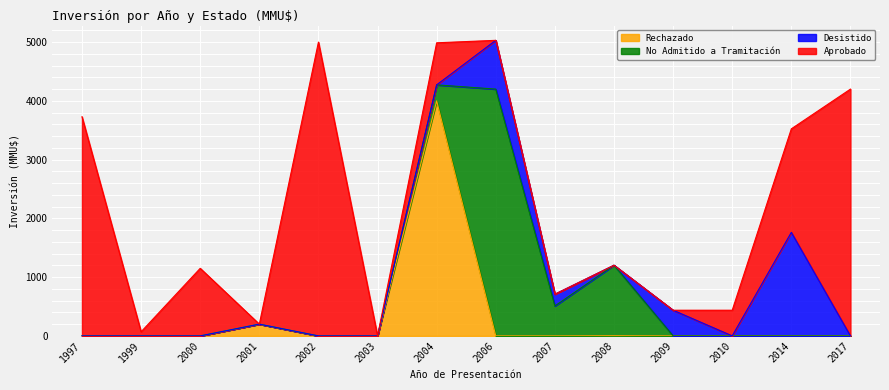

List the labels in order of Aprobado value, largest first.

2002, 2017, 1997, 2014, 2000, 2004, 2010, 1999, 2001, 2003, 2006, 2007, 2008, 2009